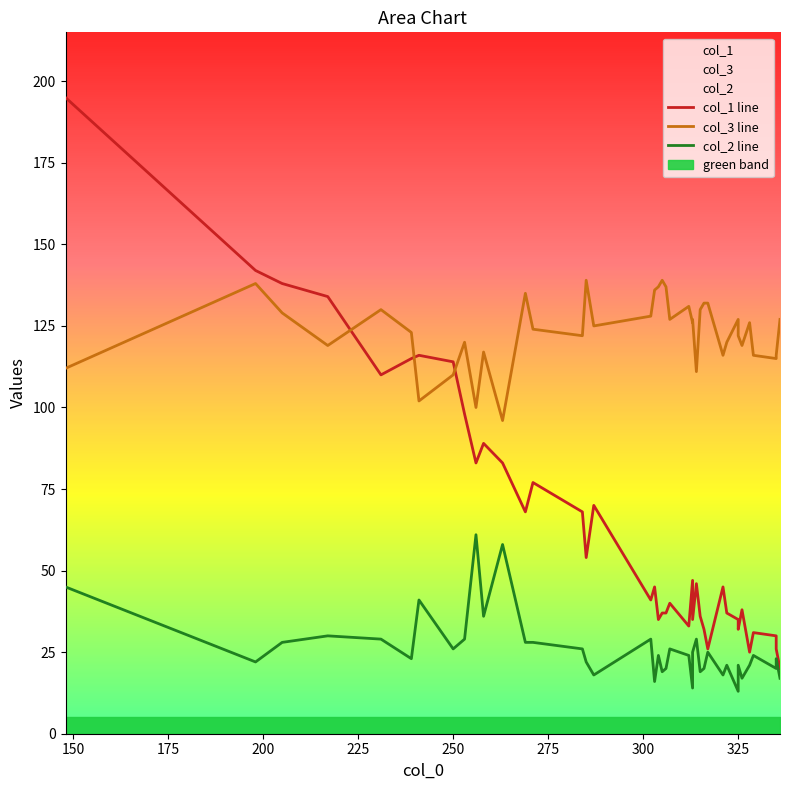

True or false: col_3 line and col_2 line intersect in this chart.

False